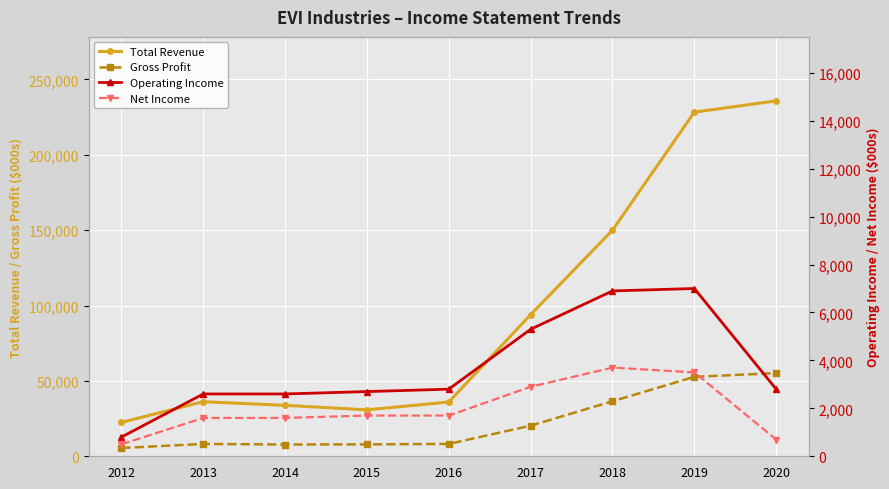

What is the difference between the Gross Profit values at 2013 and 2019?

44500